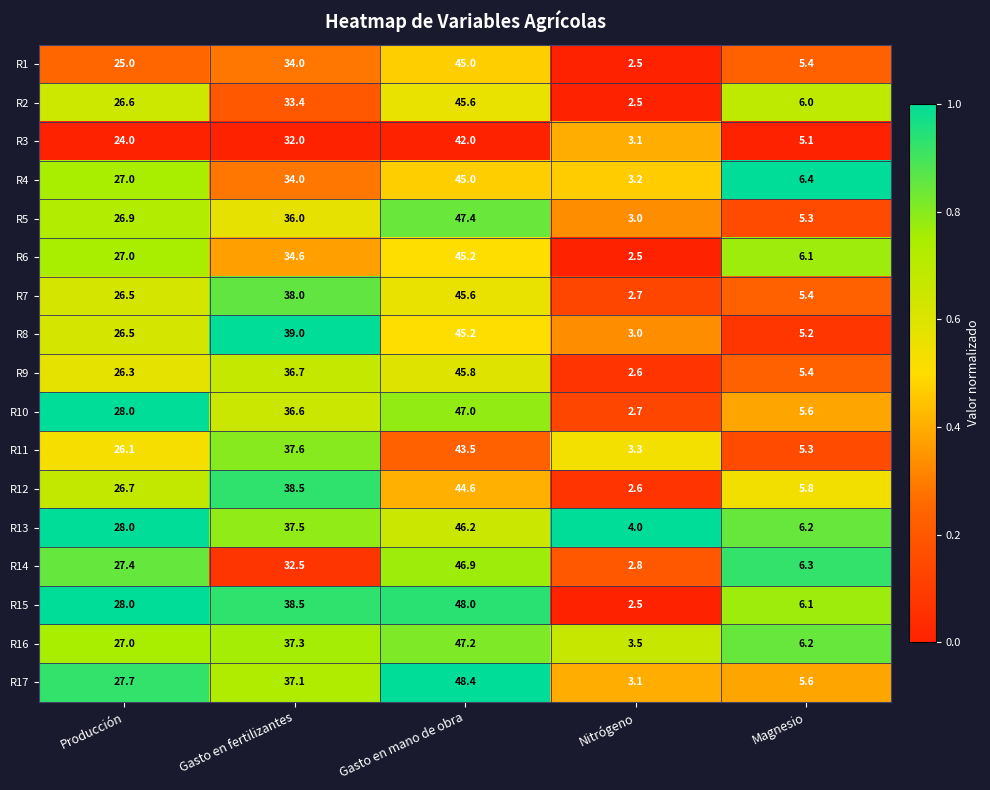

What is the difference between the maximum and second lowest values in the R7 series?

40.2